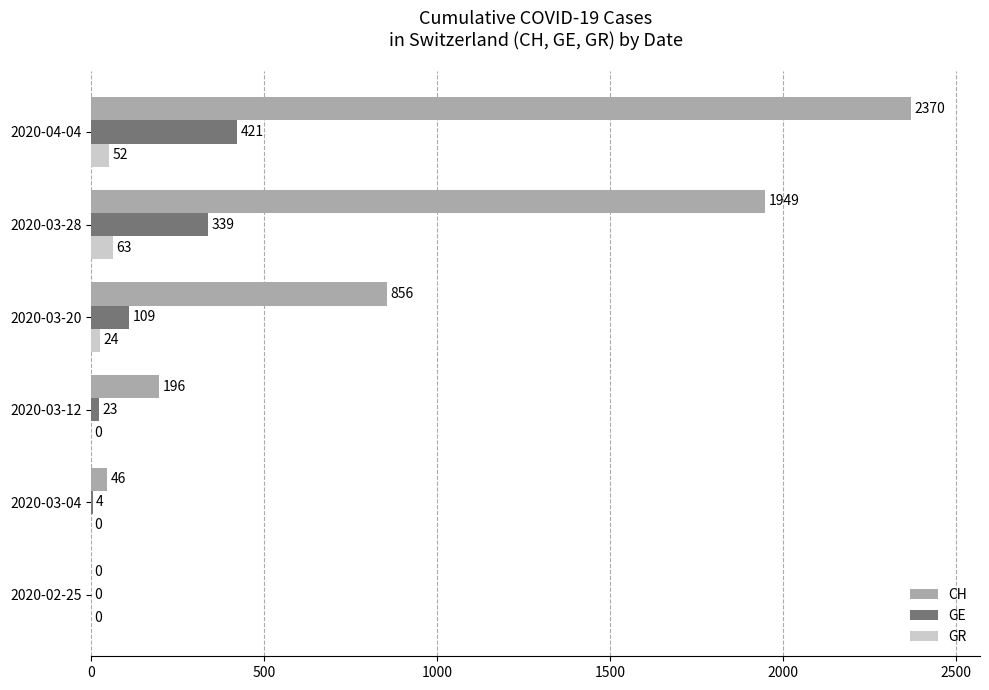

Is the value of GR at 2020-02-25 greater than the value of GE at 2020-03-28?

No